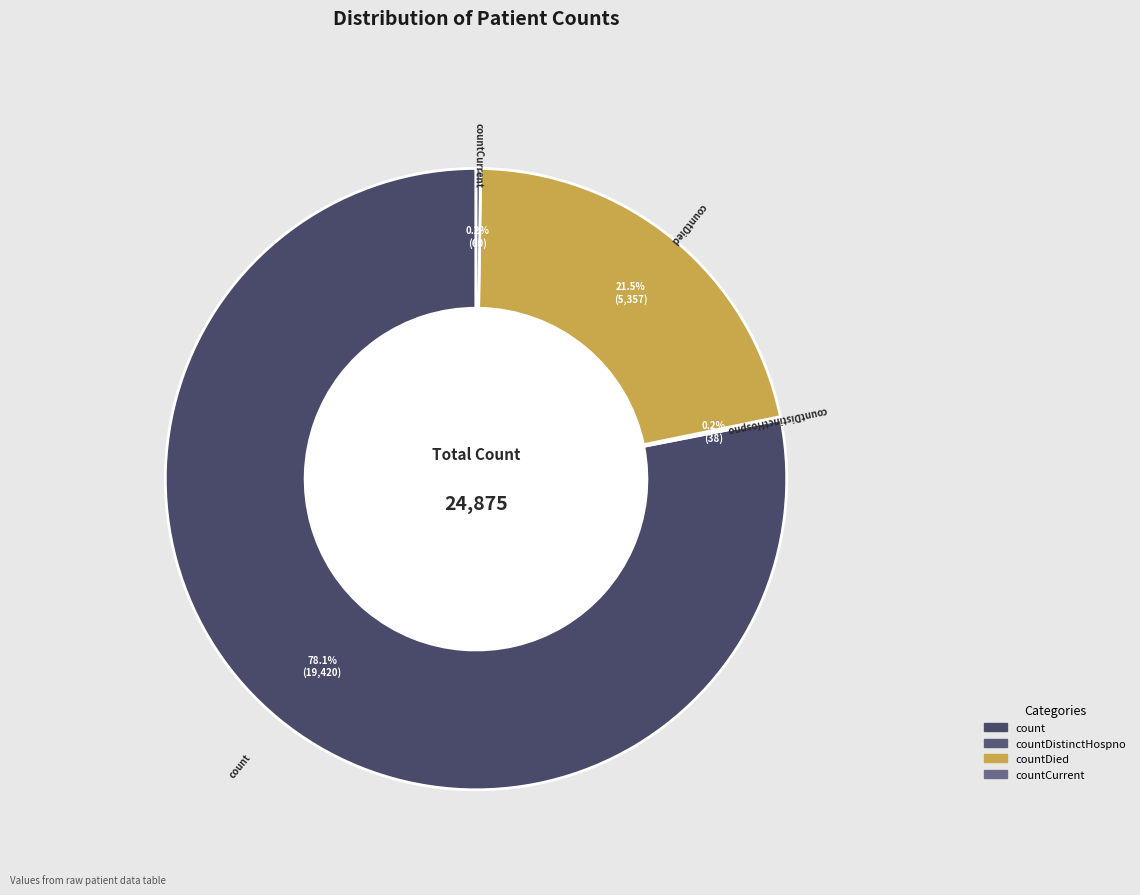

Which category has the biggest portion of the pie?

count